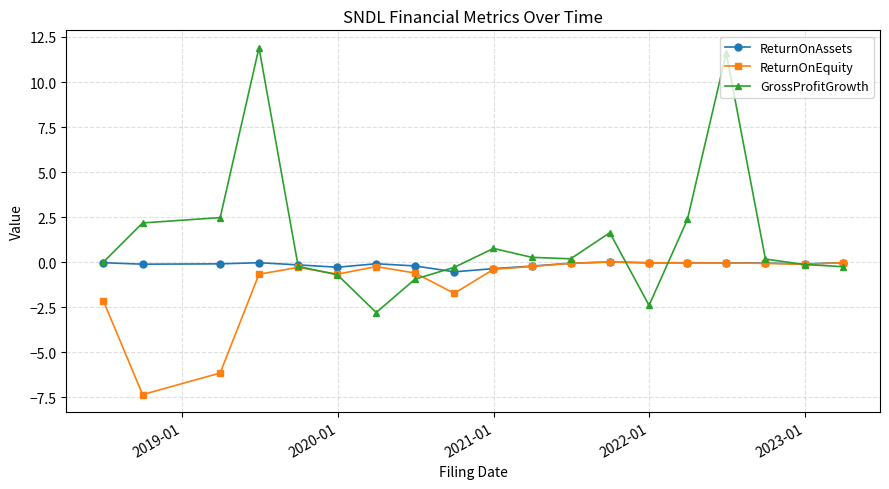

What is the maximum value shown in the chart?

11.9